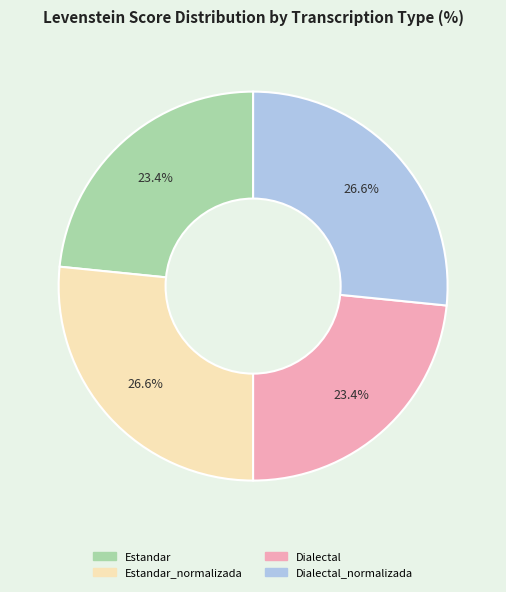

Does any single category account for the majority?

No